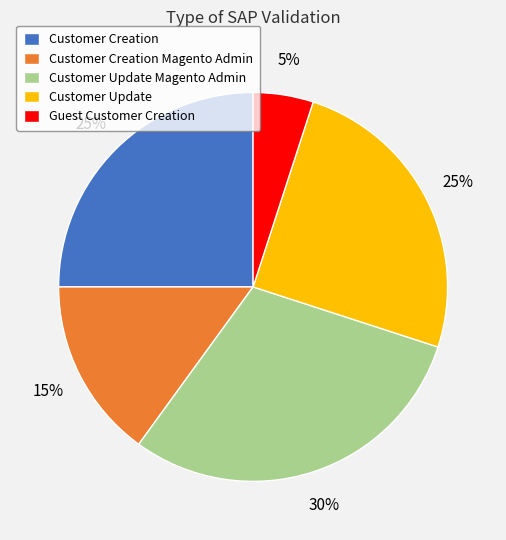

The Customer Creation slice represents 32% of the pie. True or false?

False